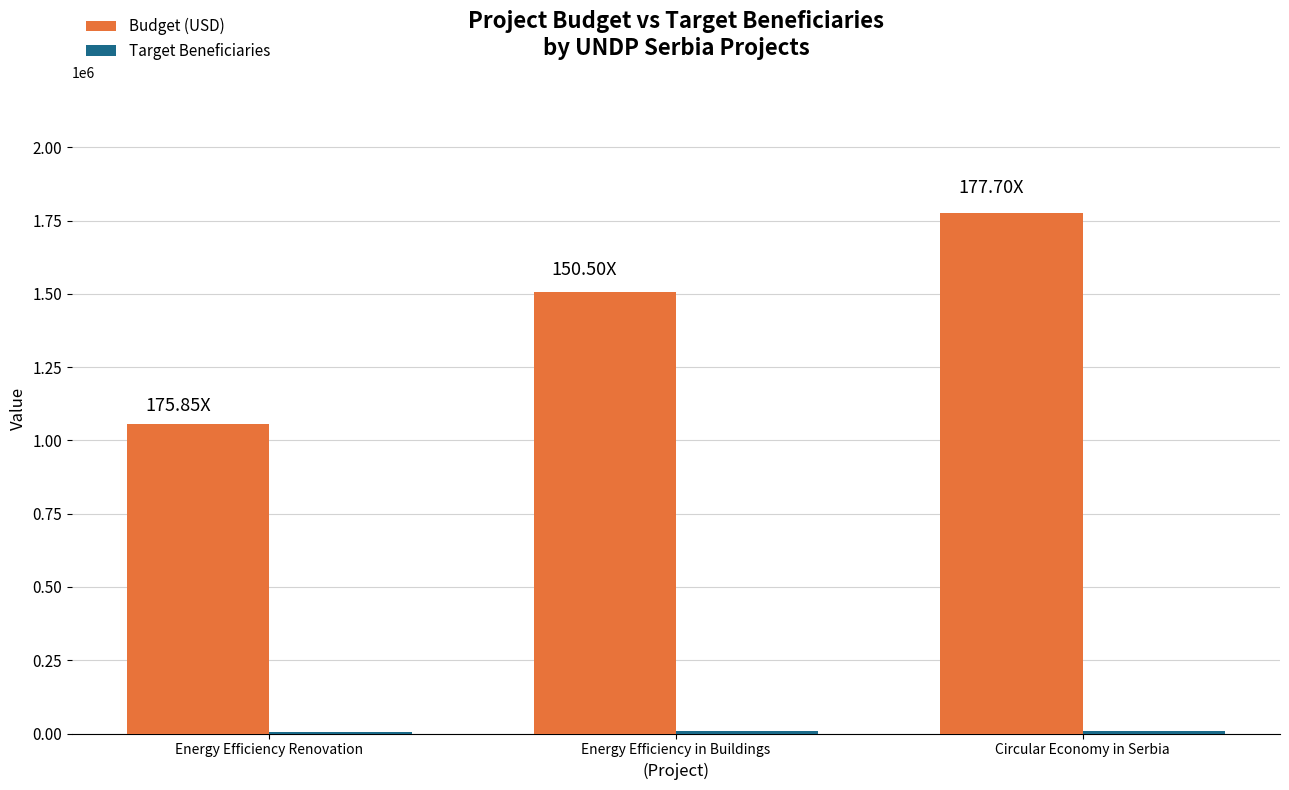

At which category is the sum across all series the highest?

Circular Economy in Serbia